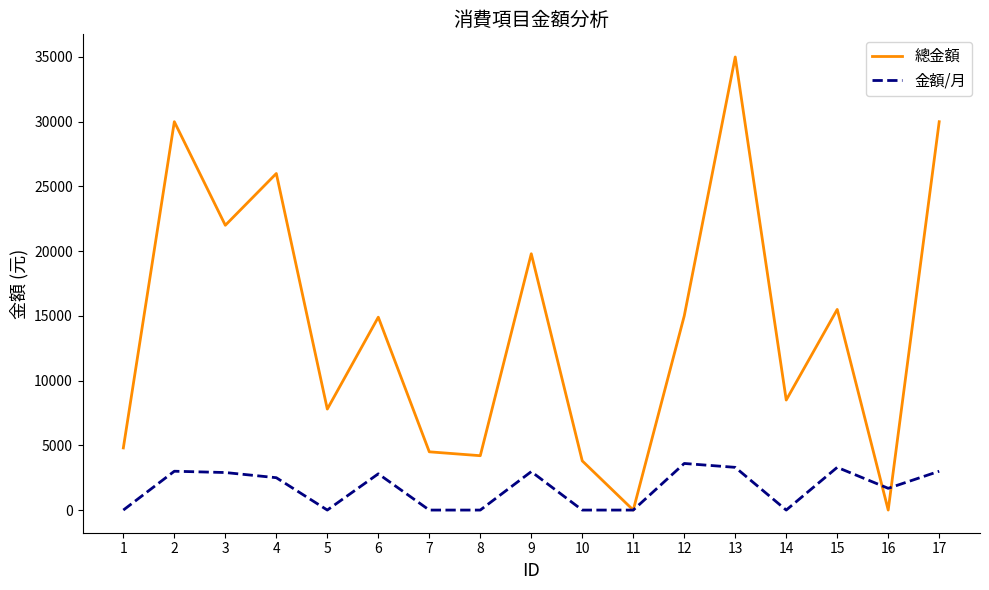

What is the difference between the second highest and minimum values in the 金額/月 series?

3300